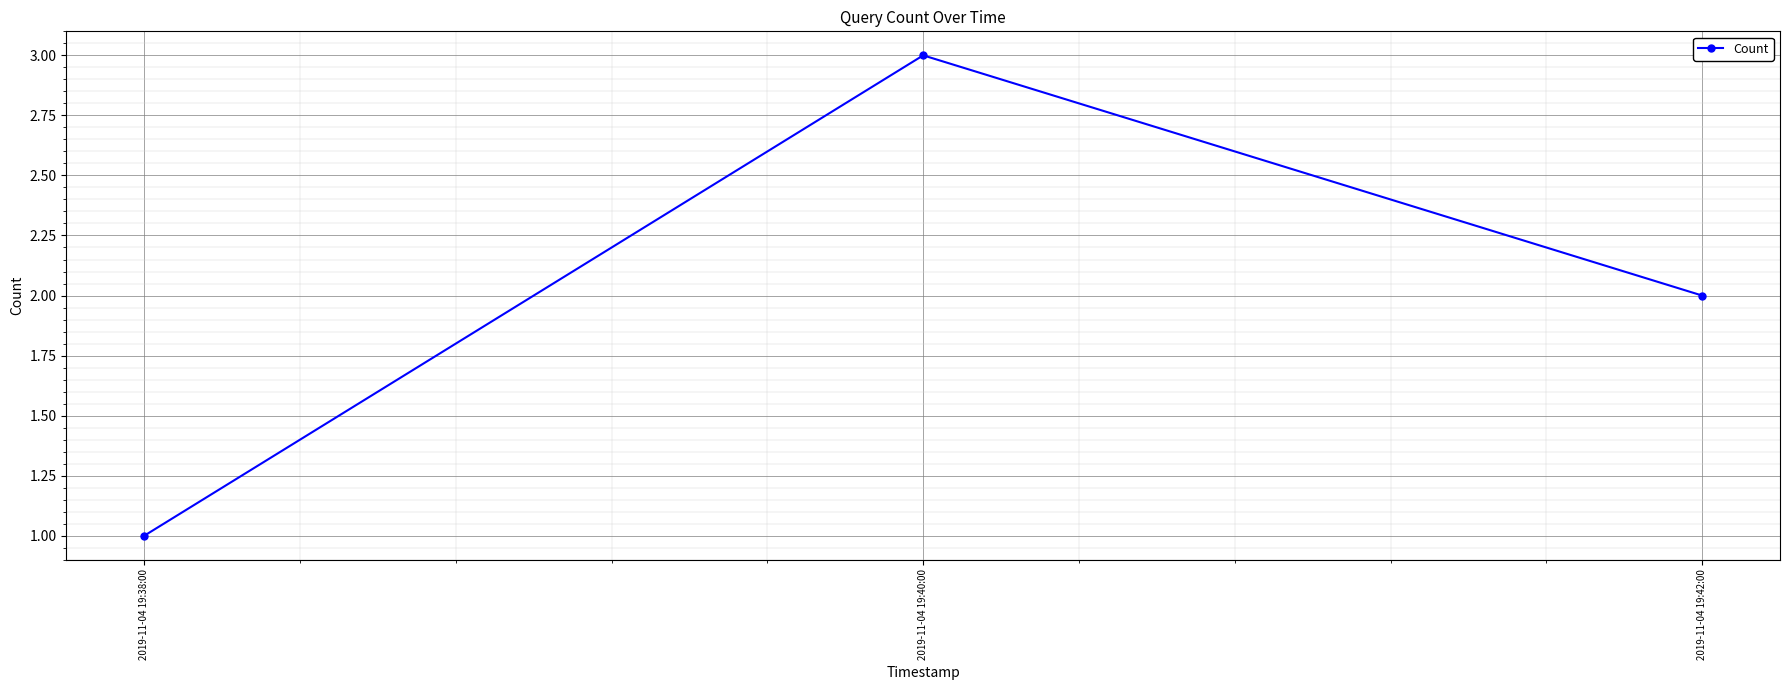

How many lines are shown in the chart?

1